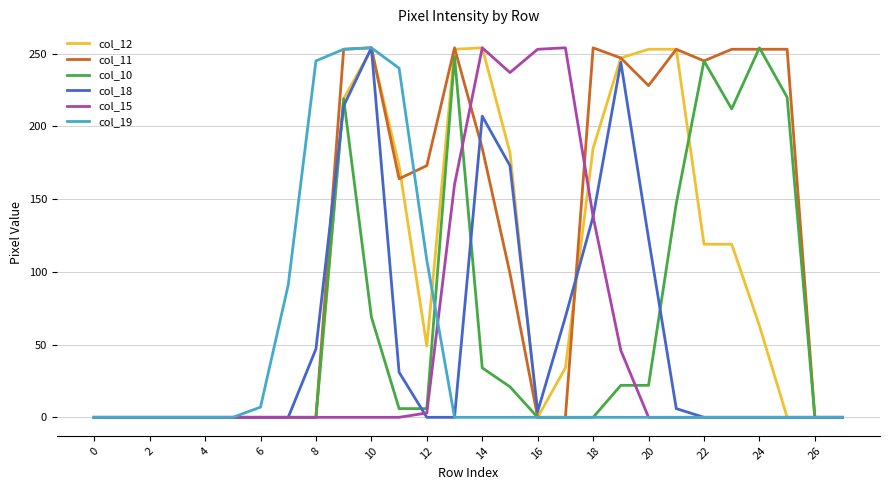

What is the sum of all col_15 values?

1345